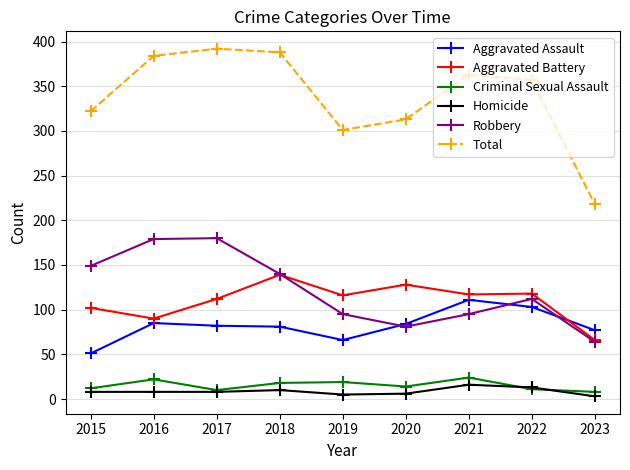

Which series has the widest spread of values?

Total